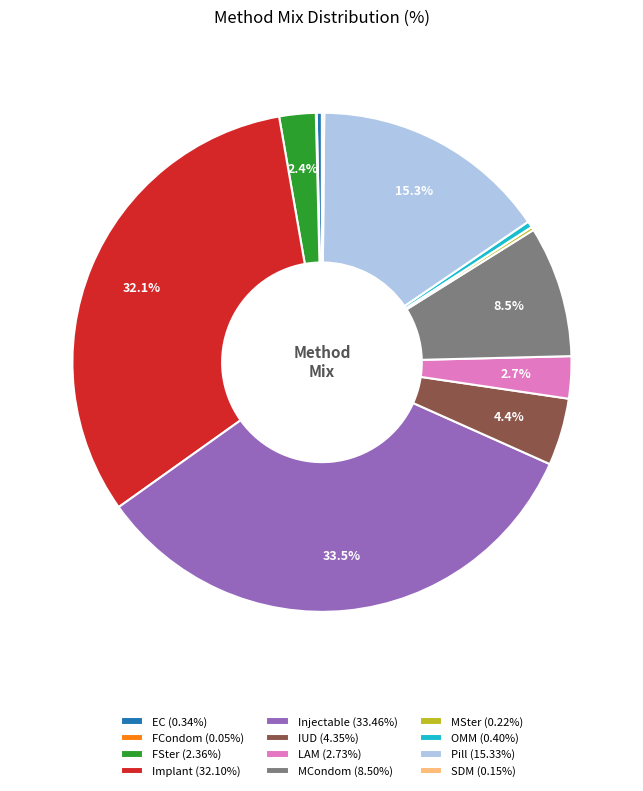

Combined, do EC (0.34%) and FSter (2.36%) account for over 50%?

No